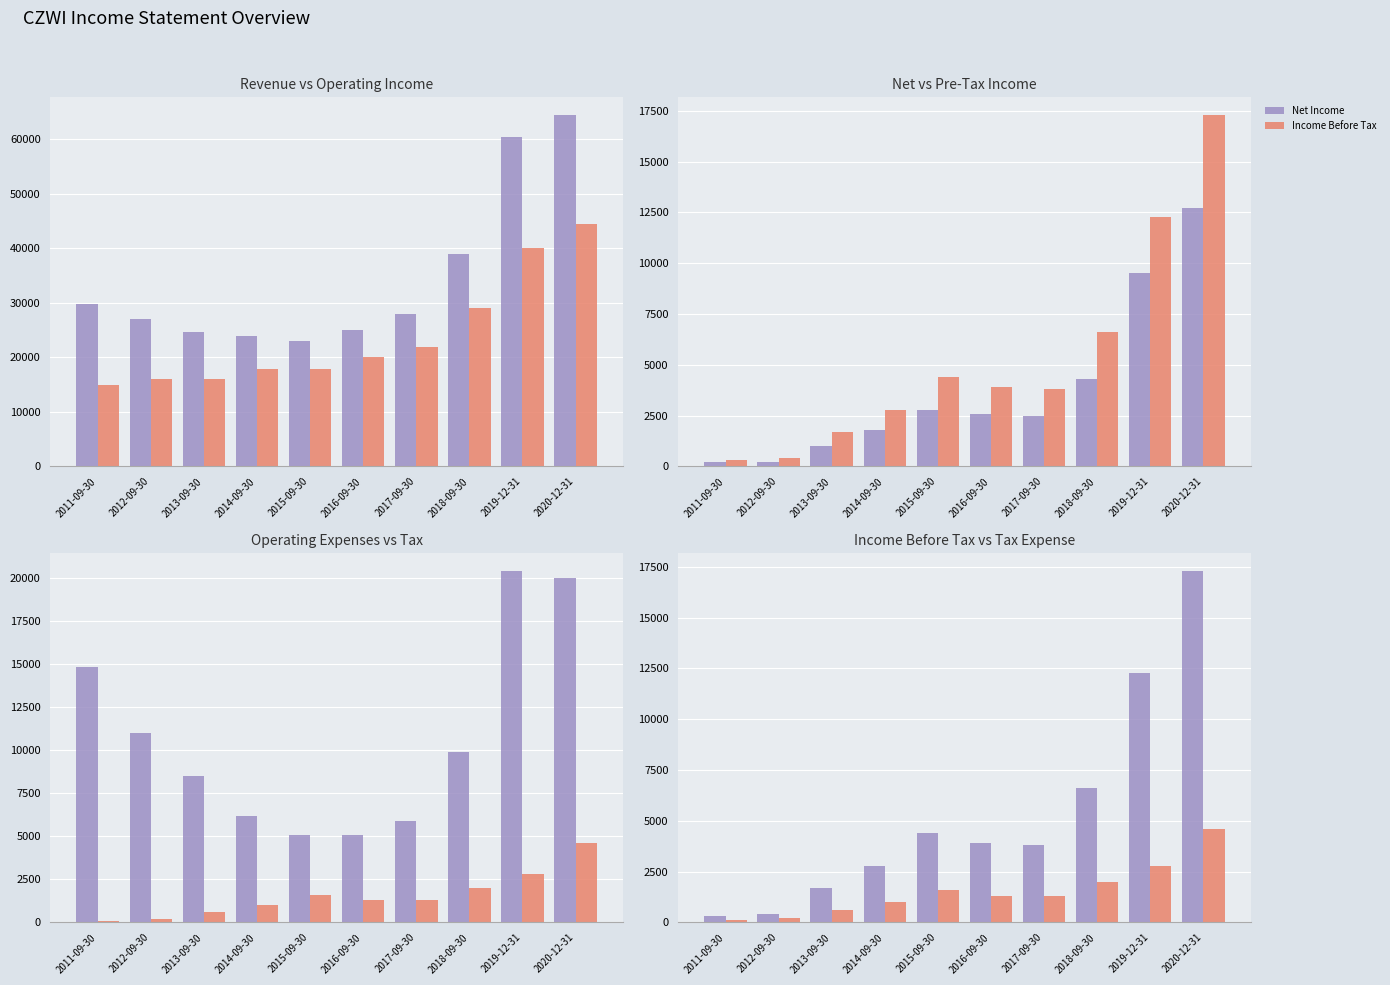

Between 2014-09-30 and 2017-09-30, which series saw the biggest shift?

Operating Income